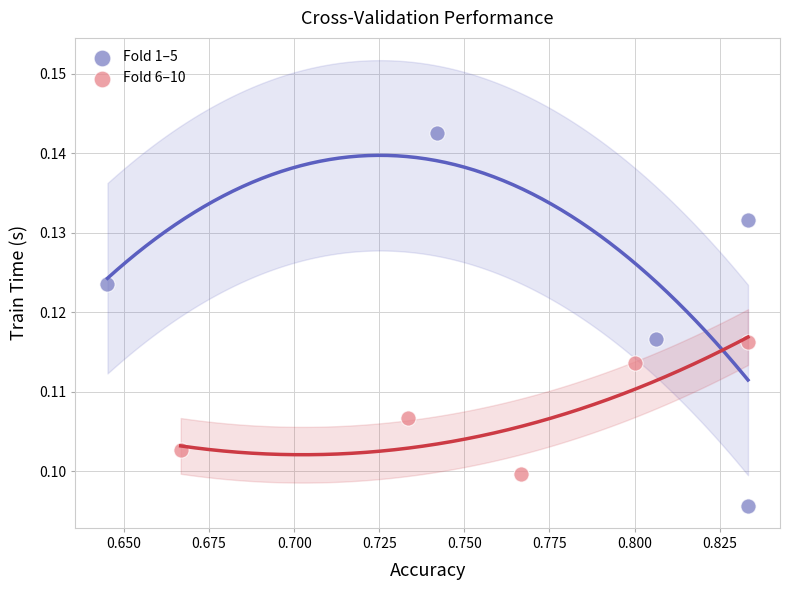

Which series contains the lowest Y value?

Fold 1–5